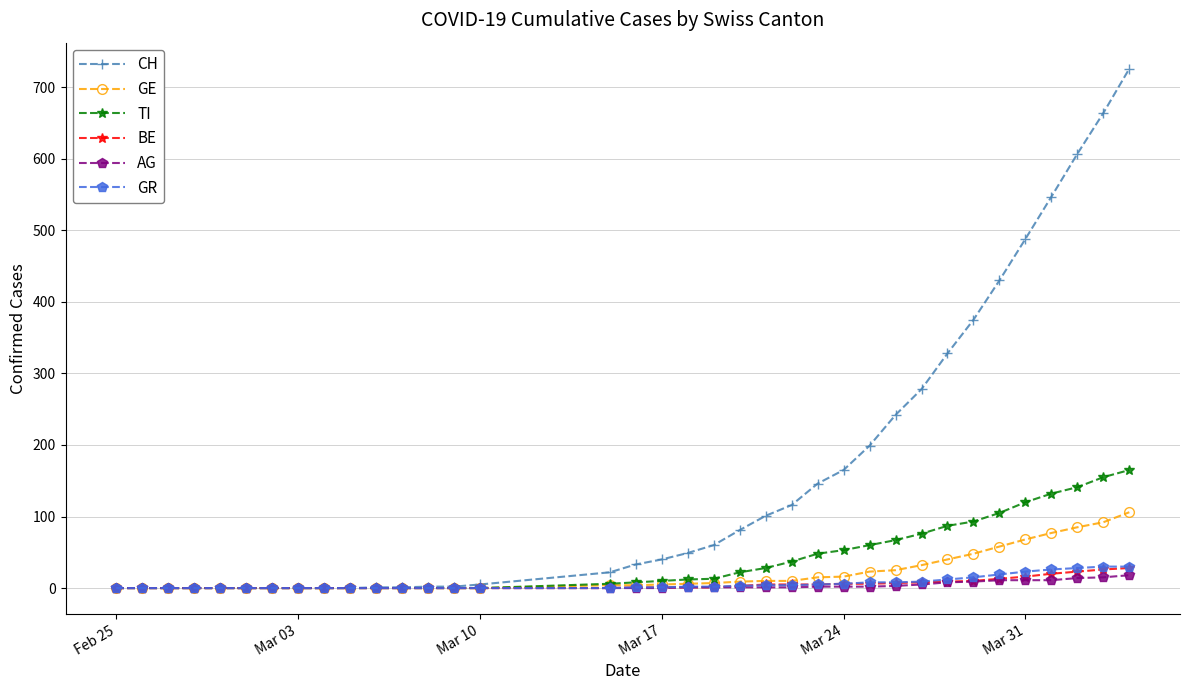

Which series has the widest spread of values?

CH